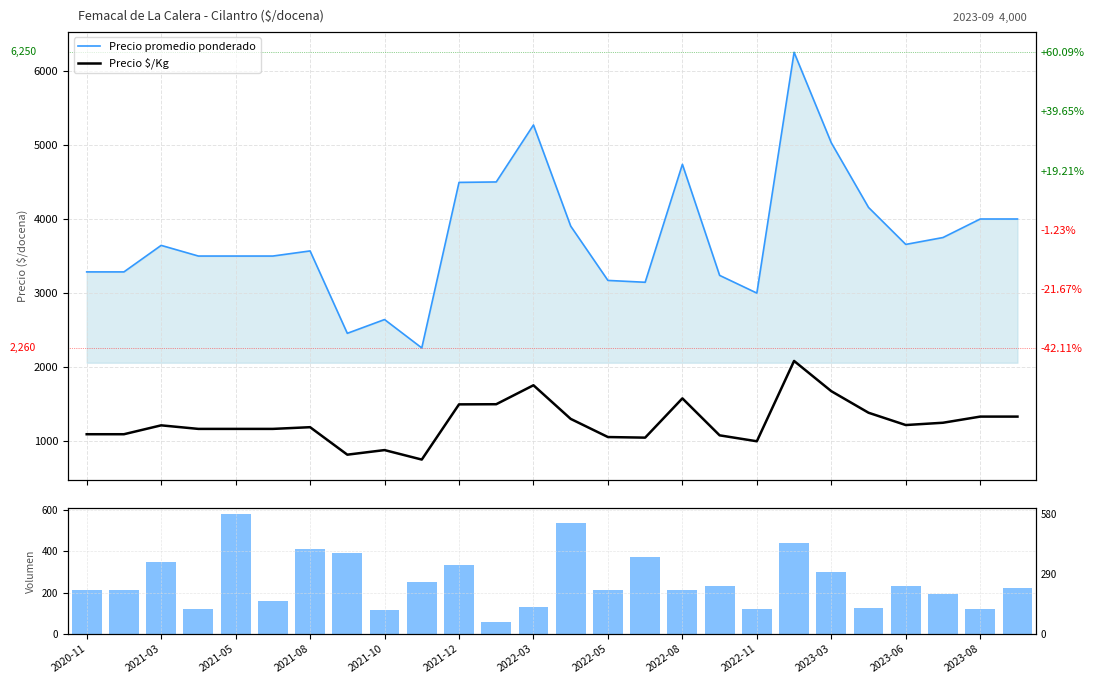

Rank the series by their average value, from highest to lowest.

Precio promedio ponderado, Precio $/Kg, Volumen